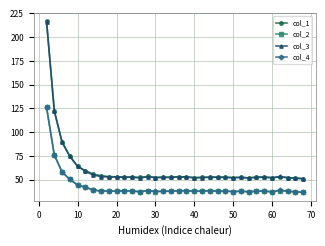

What is the value of the col_2 point at the 11th from the left?

38.0